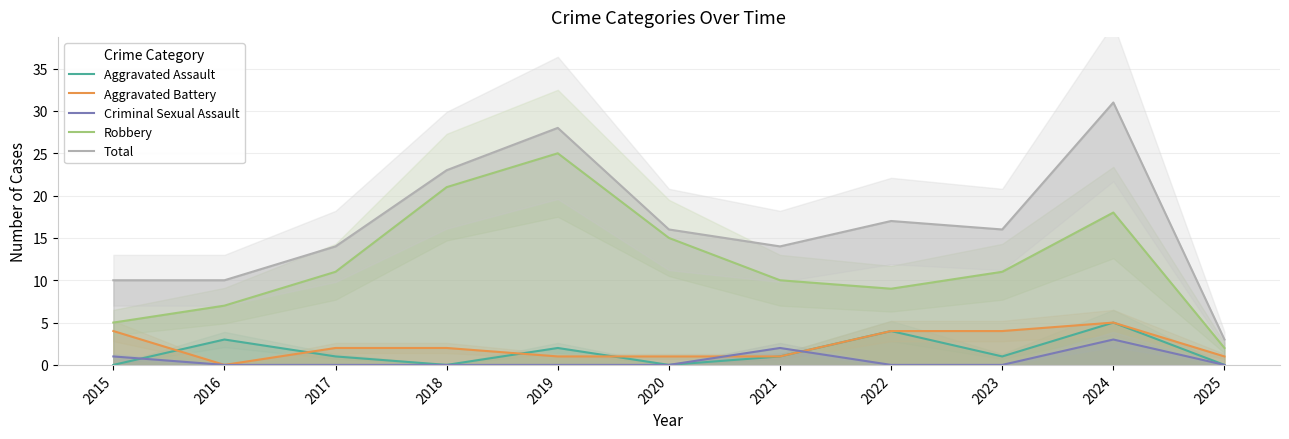

How many interior local peaks does the Total series have?

3